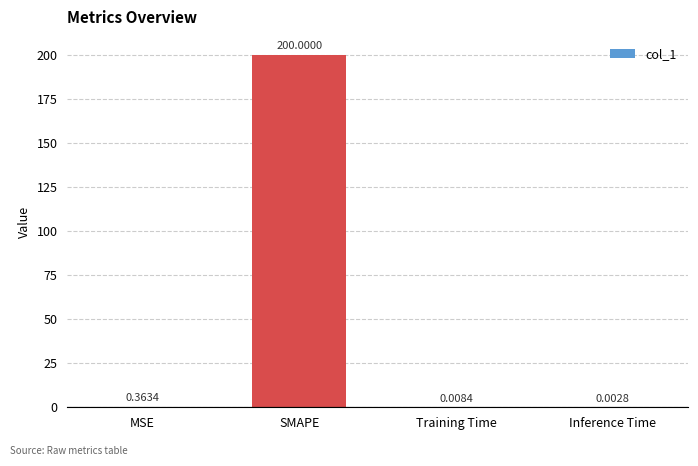

Which has a higher value, SMAPE or Training Time?

SMAPE